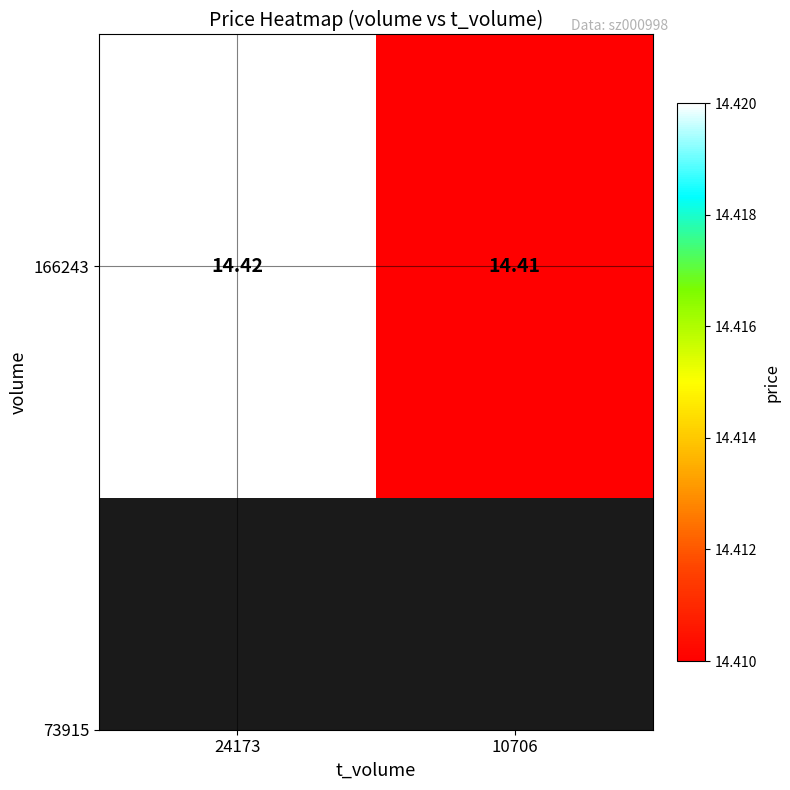

How many values are between 14 and 15?

2